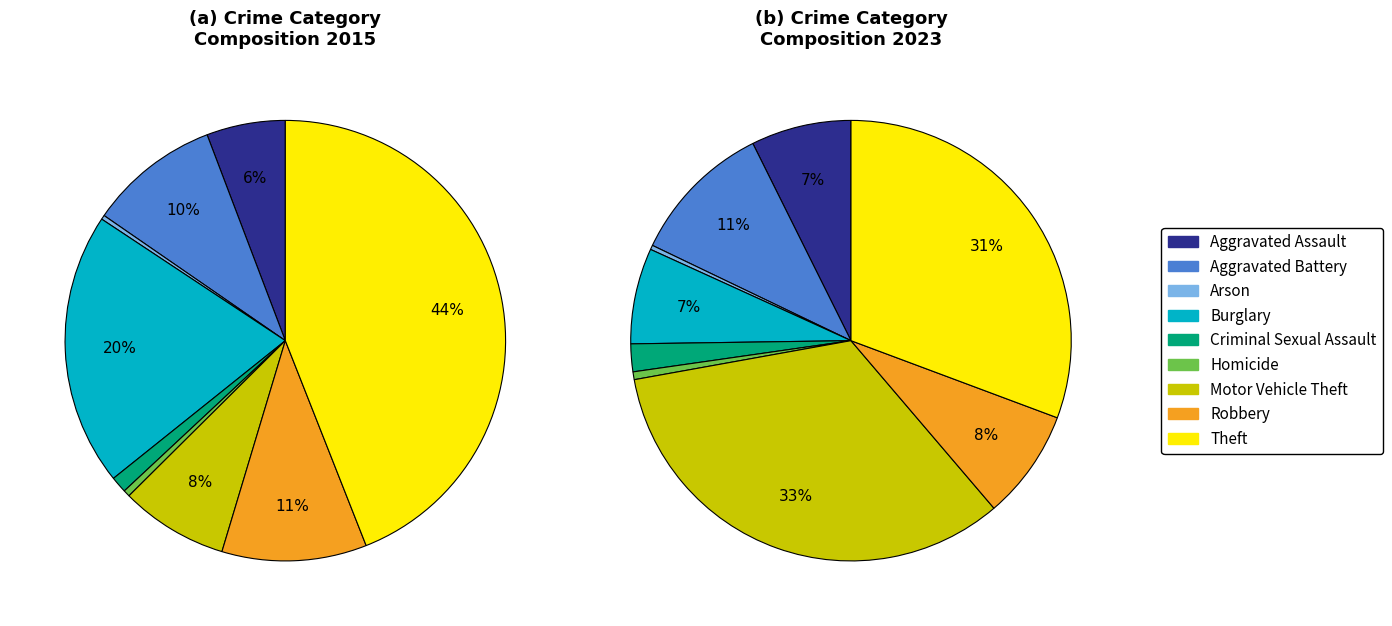

Is there any slice that represents more than half of the pie?

No